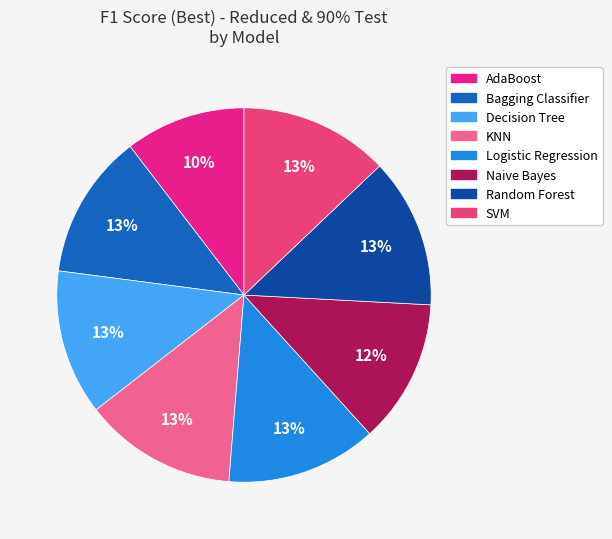

Which slice is the largest?

KNN